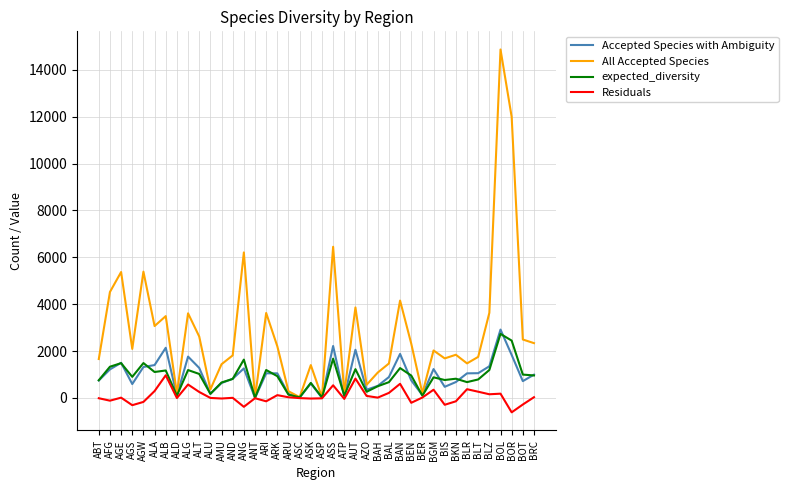

How many series are shown in this chart?

4